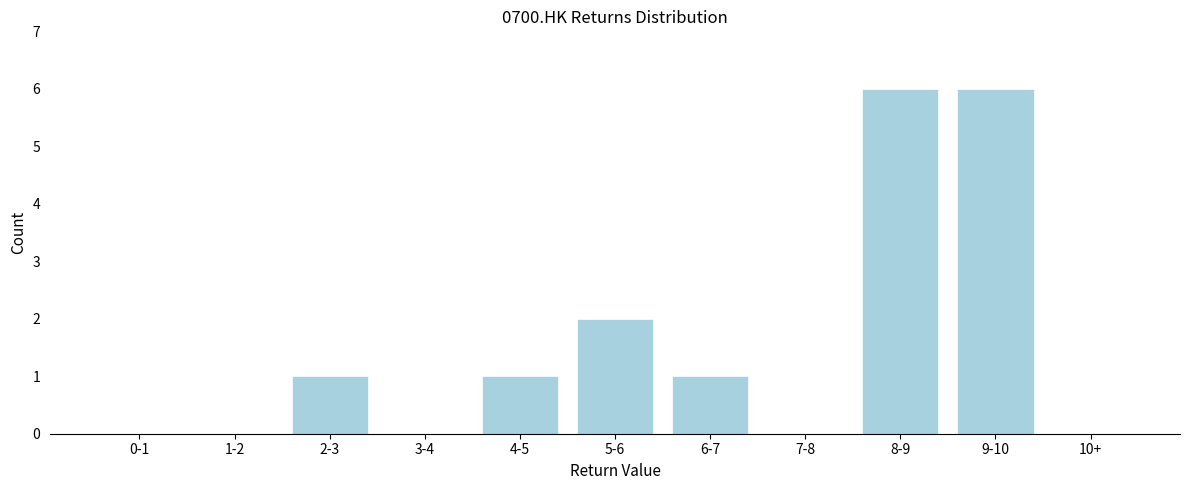

Reading right to left, extract all data points from this chart.

10+=0	9-10=6	8-9=6	7-8=0	6-7=1	5-6=2	4-5=1	3-4=0	2-3=1	1-2=0	0-1=0